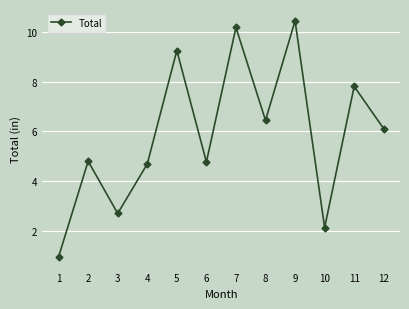

What is the smallest value displayed?

0.9